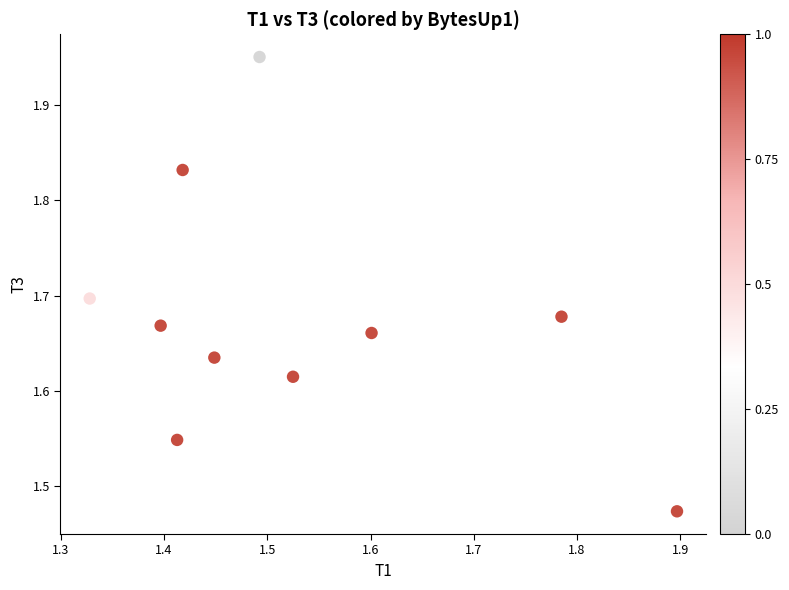

What is the range of X values (max minus min)?

0.6